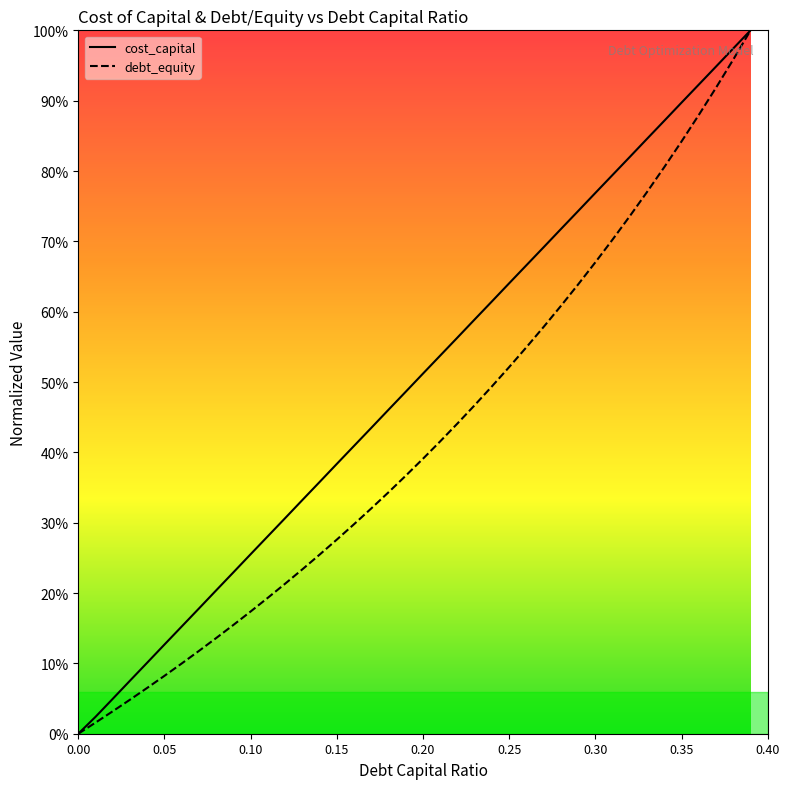

What are all the series names shown in the legend?

cost_capital, debt_equity